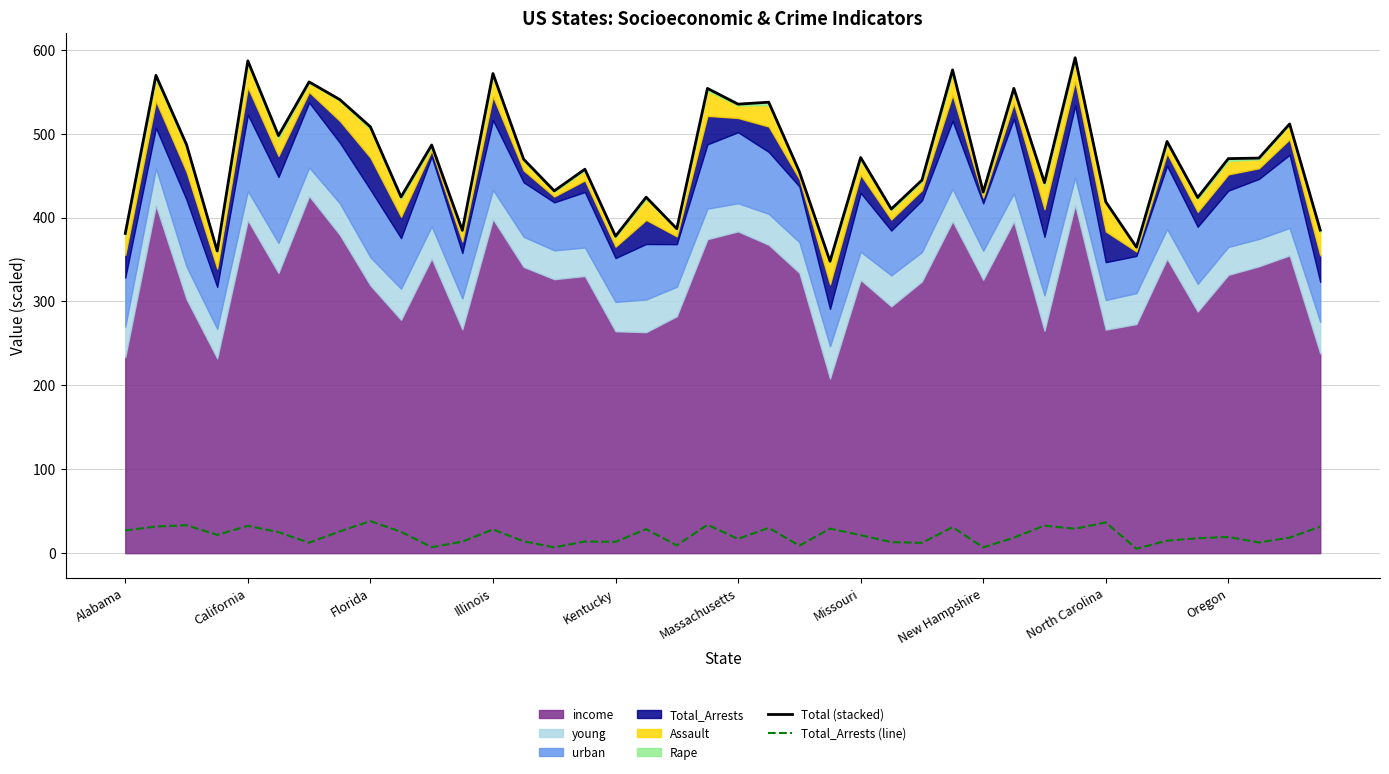

Does the chart have visible grid lines?

Yes